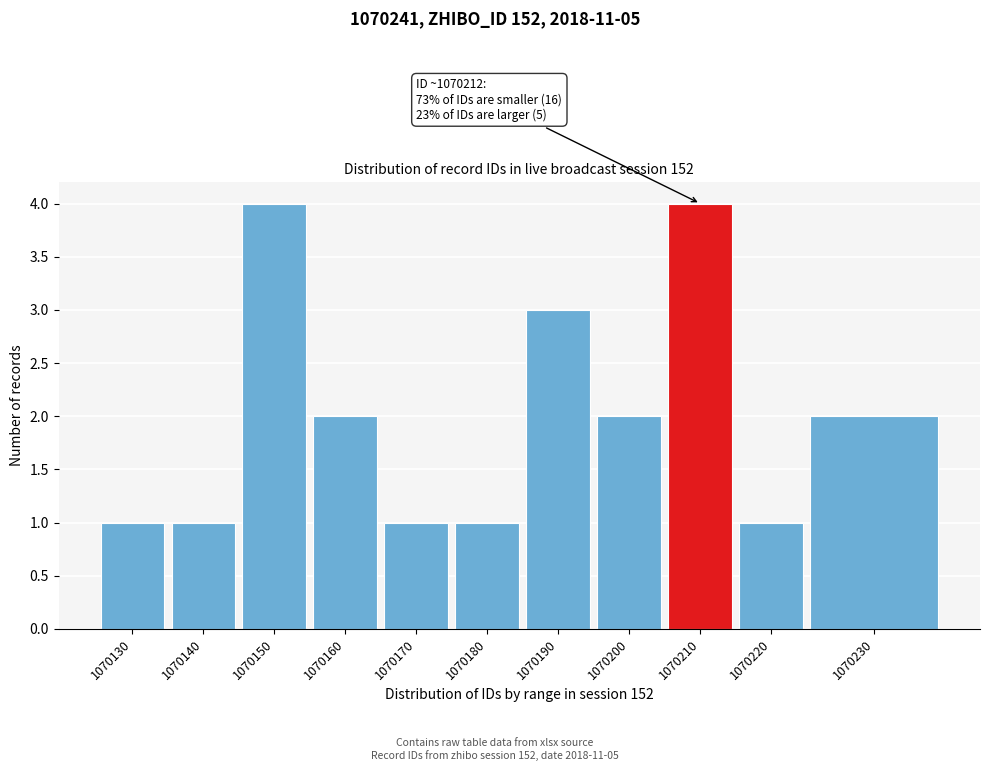

Reading left to right, extract all data points from this chart.

1070130=1	1070140=1	1070150=4	1070160=2	1070170=1	1070180=1	1070190=3	1070200=2	1070210=4	1070220=1	1070230=2